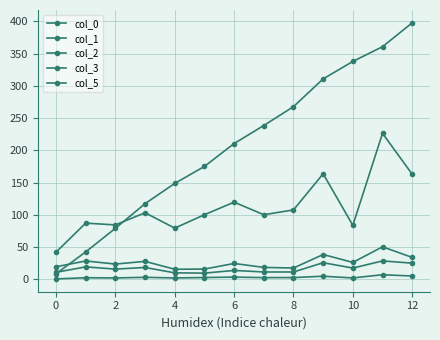

Which series has the largest total across all categories?

col_0